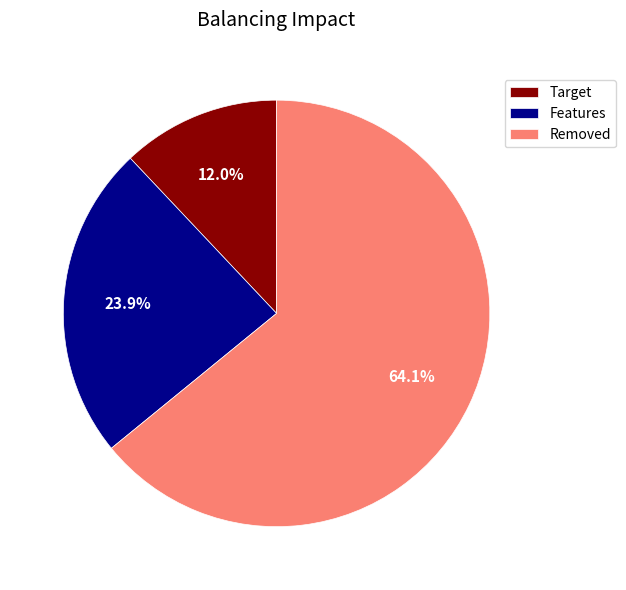

What is the ratio of the value at Target to the value at Features?

0.5